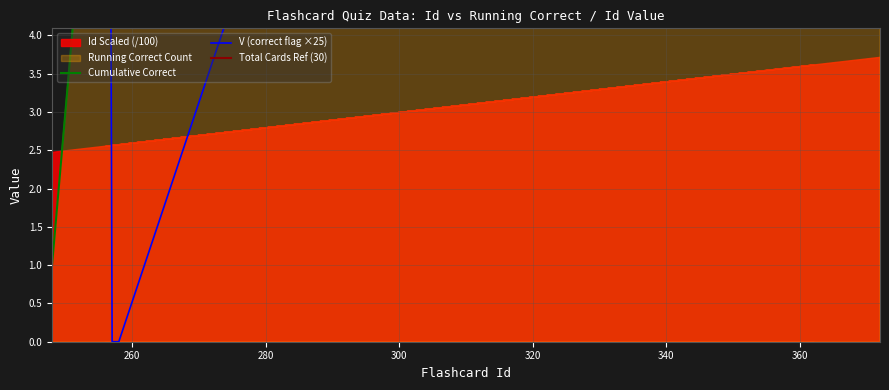

What is the greatest value displayed?

25